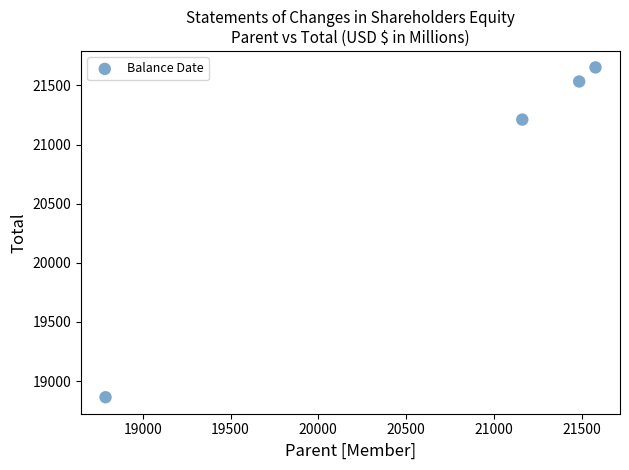

What Y value in the scatter plot is closest to 20257?

21211